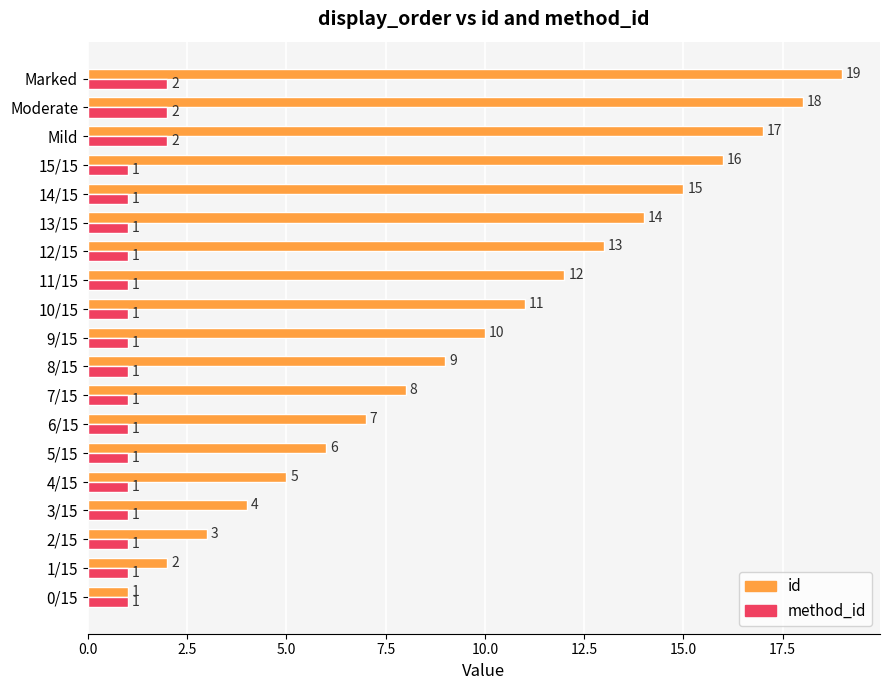

List the series in order of their overall mean, highest first.

id, method_id